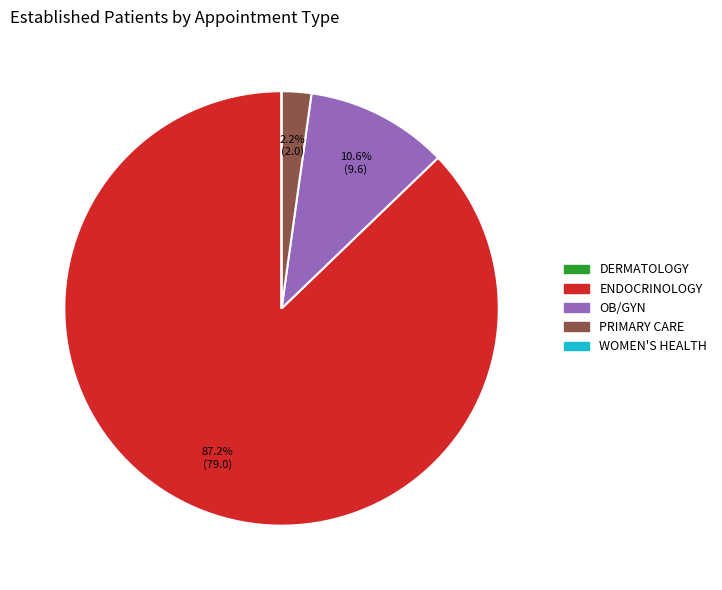

Do ENDOCRINOLOGY and OB/GYN together represent more than half of the pie?

Yes